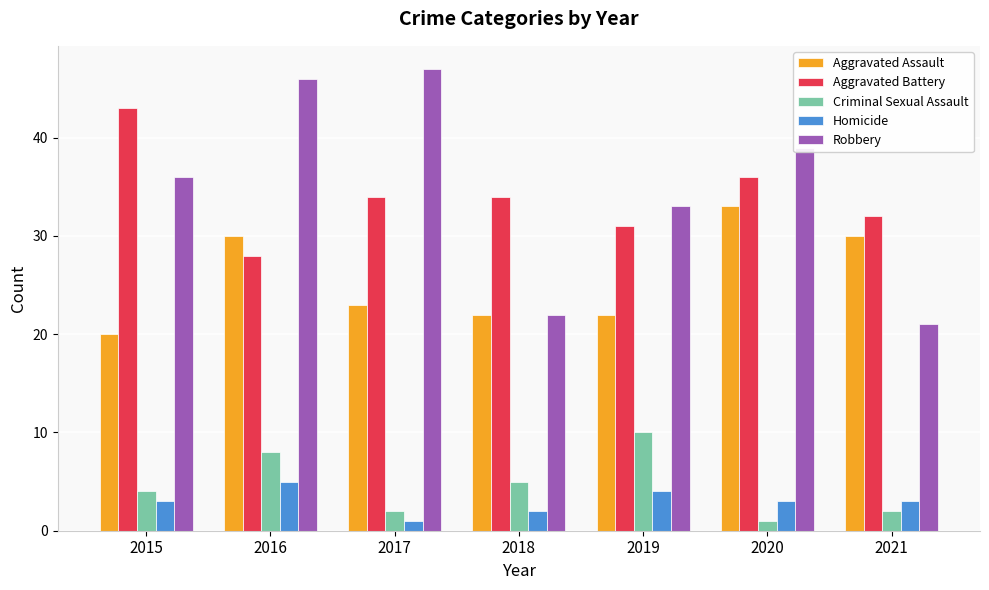

How many categories are shown in the chart?

7